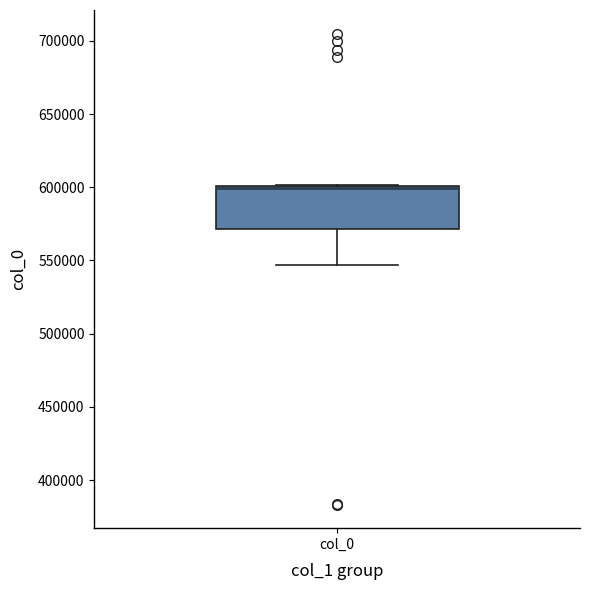

Where does the lower whisker of the box for col_0 end on the y-axis? The values are not printed on the chart, so give them approximately, as read against the axis.

545000